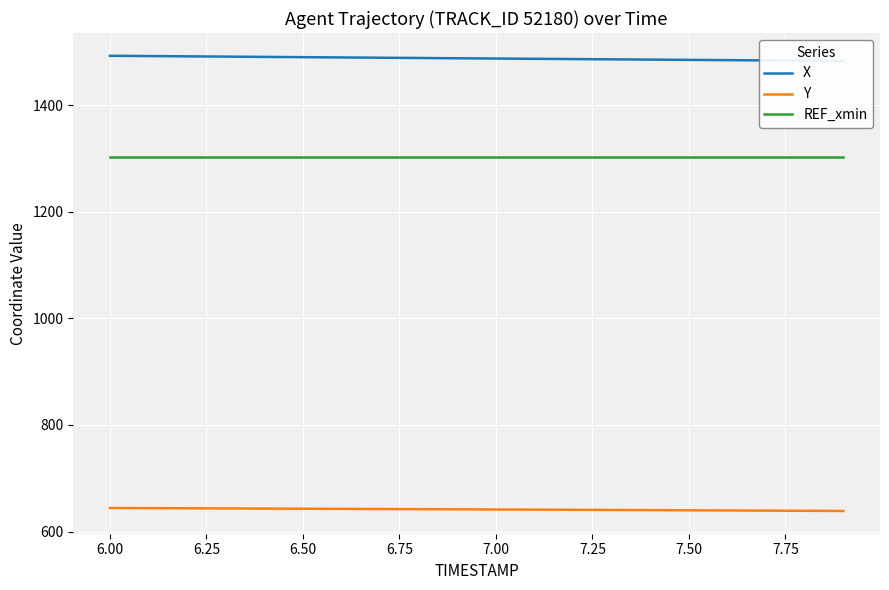

What is the difference between the maximum and second lowest values in the Y series?

5.2